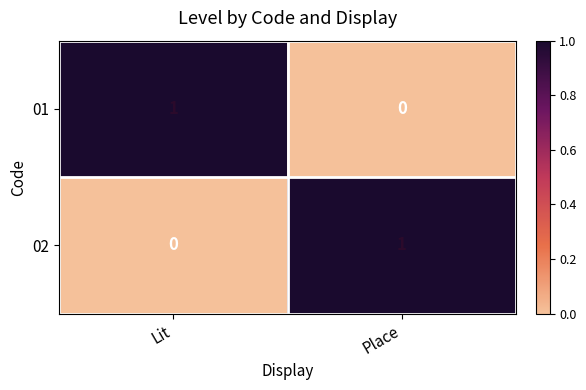

Is the value of 02 at Place greater than the value of 01 at Place?

Yes